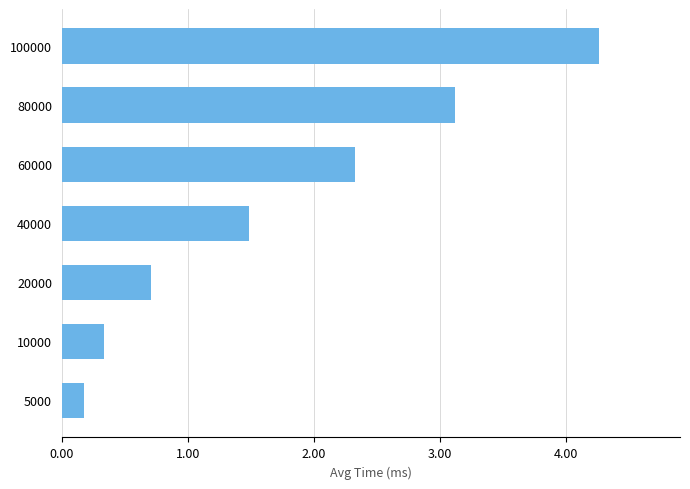

Reading bottom to top, extract all data points from this chart.

5000=0.2	10000=0.3	20000=0.7	40000=1.5	60000=2.3	80000=3.1	100000=4.3